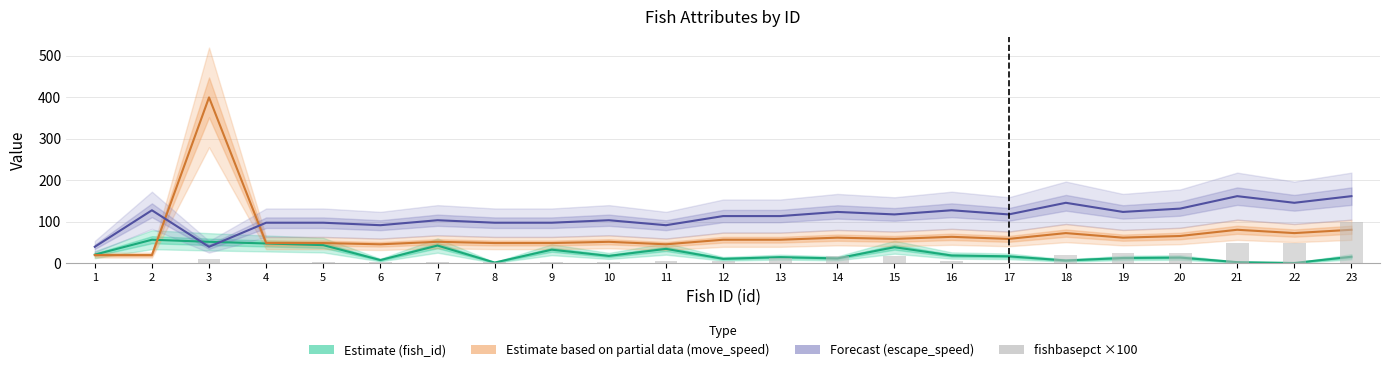

The Forecast (escape_speed) series shows 147.4 at 10. True or false?

False